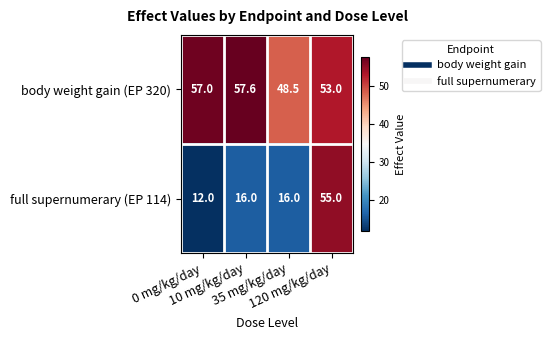

List the series in order of their peak value, highest first.

body weight gain (EP 320), full supernumerary (EP 114)